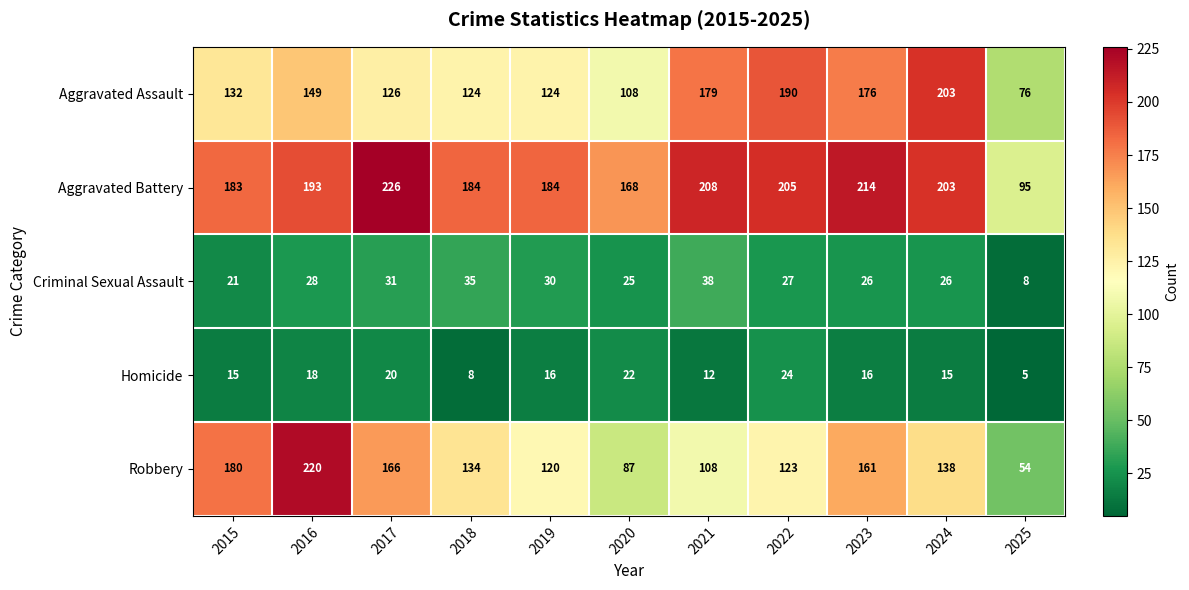

How many distinct data groups are displayed?

5